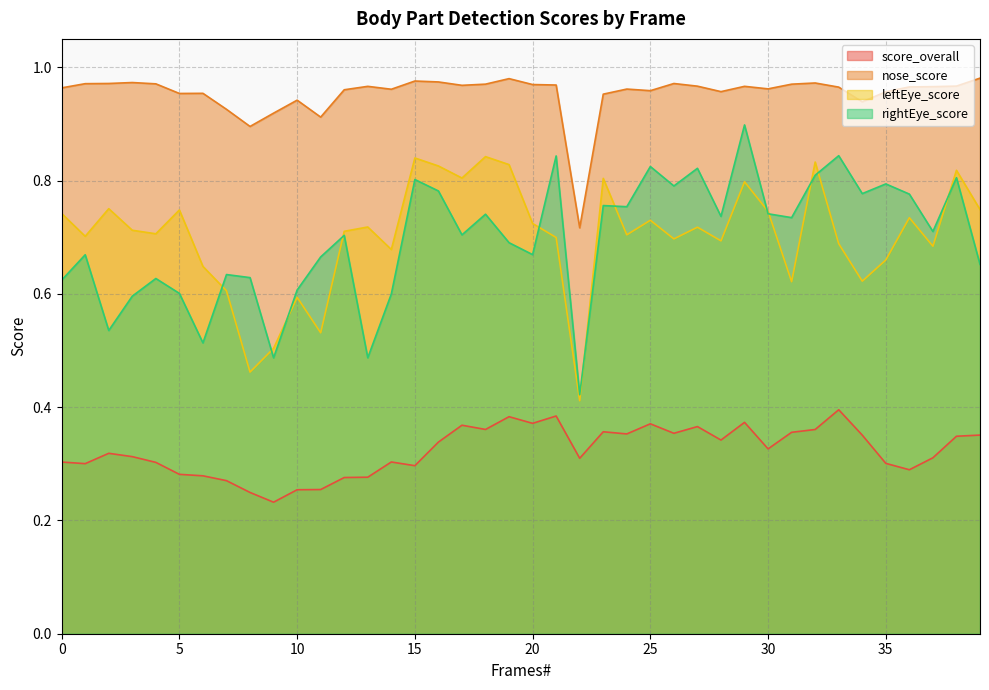

How many lines are shown in the chart?

4